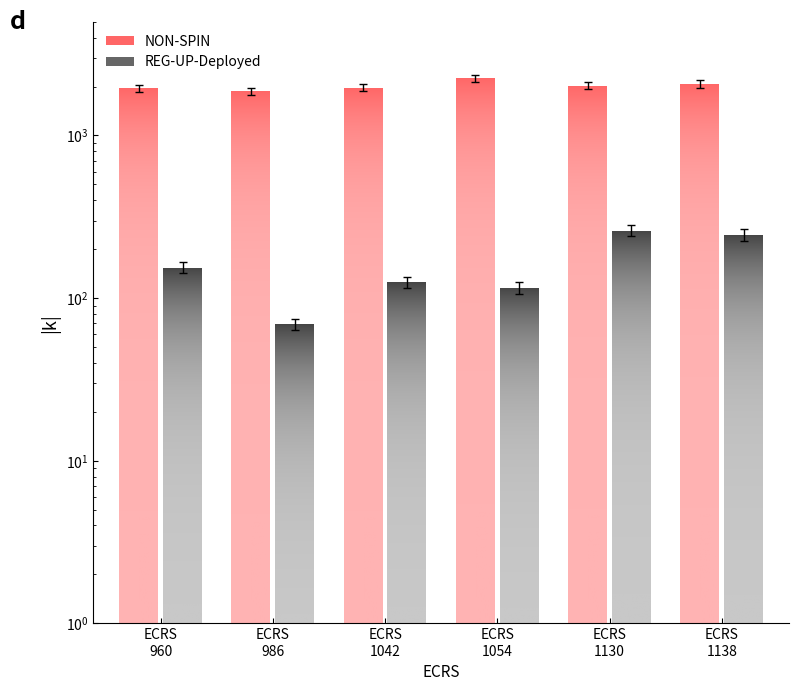

Read the REG-UP-Deployed value at 1138.

225.4